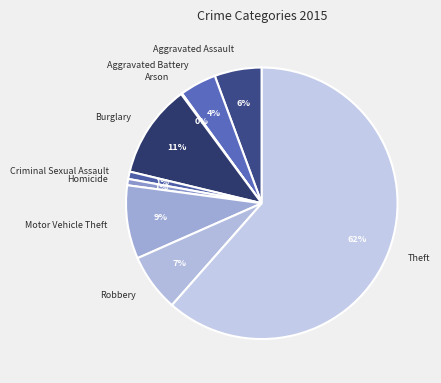

To the nearest percent, what portion does Criminal Sexual Assault represent?

1%